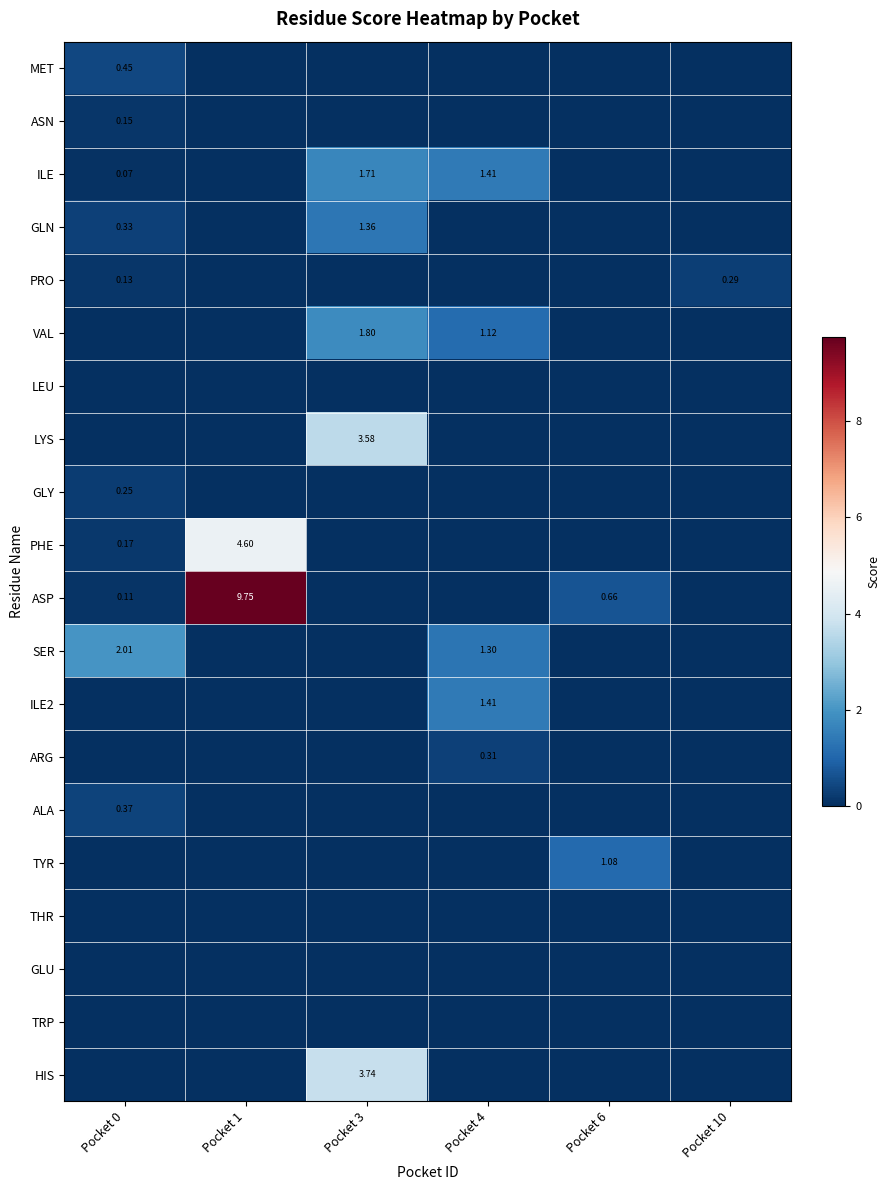

How many values in ASN are above zero?

1